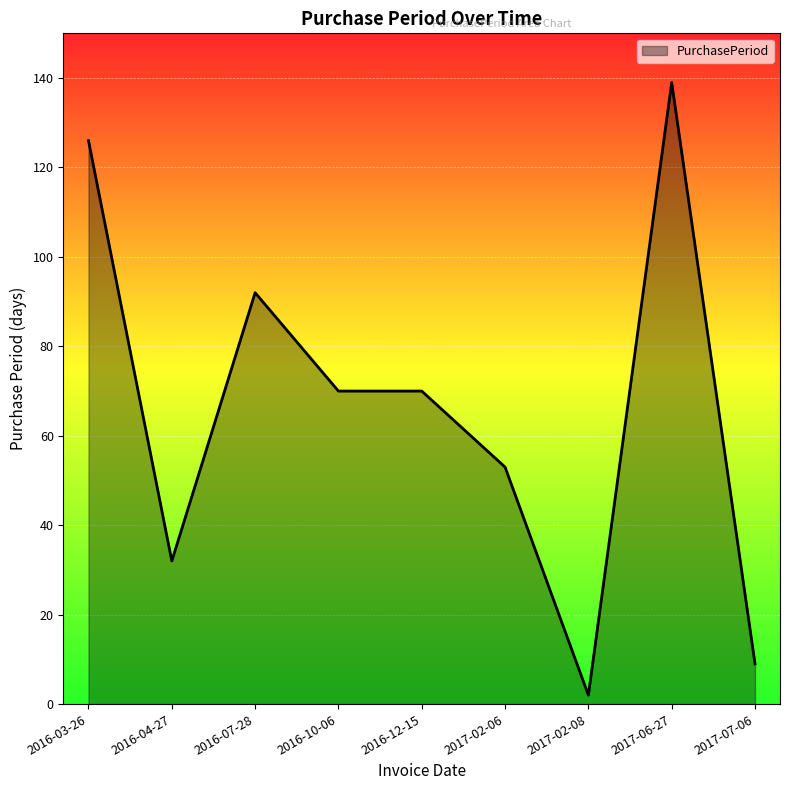

Is it true that the value at 2016-07-28 is 92?

True